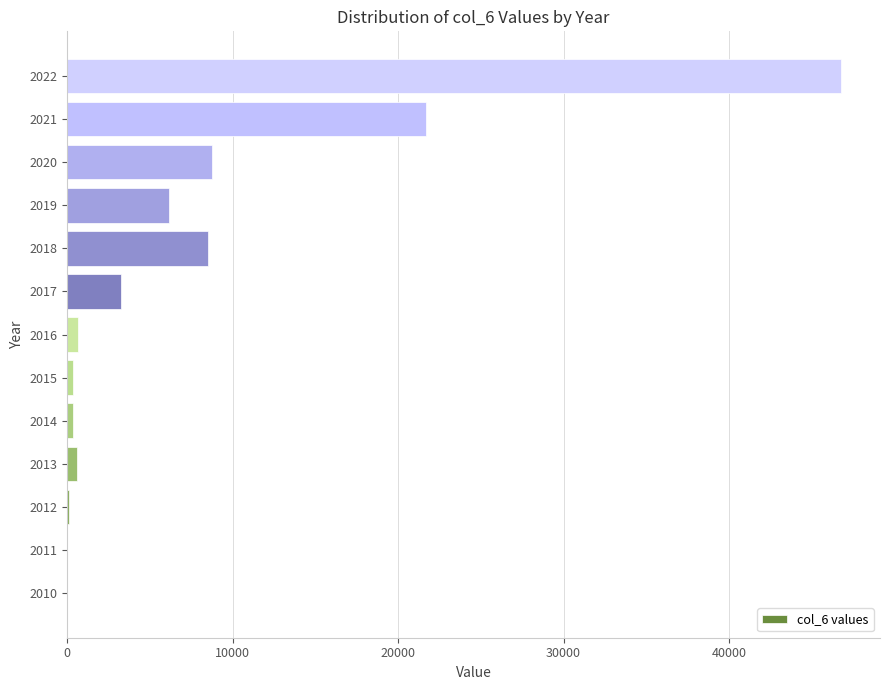

Which label corresponds to the largest value in the chart?

2022